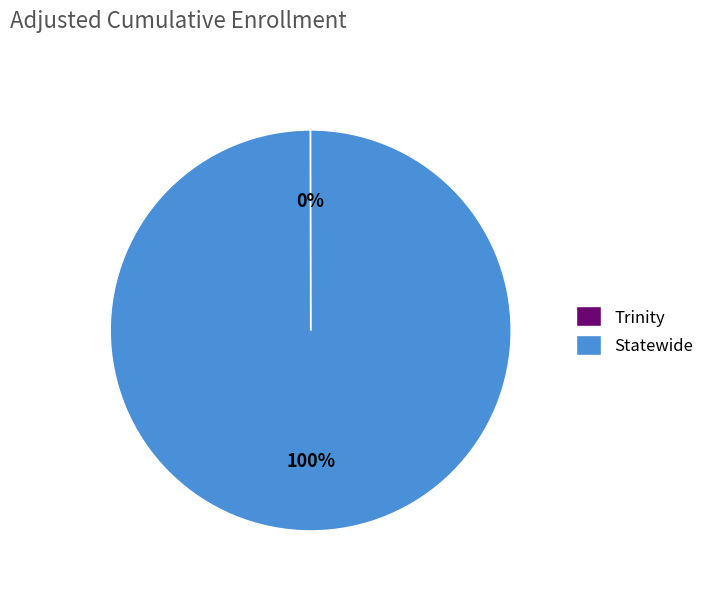

Which category accounts for the majority?

Statewide